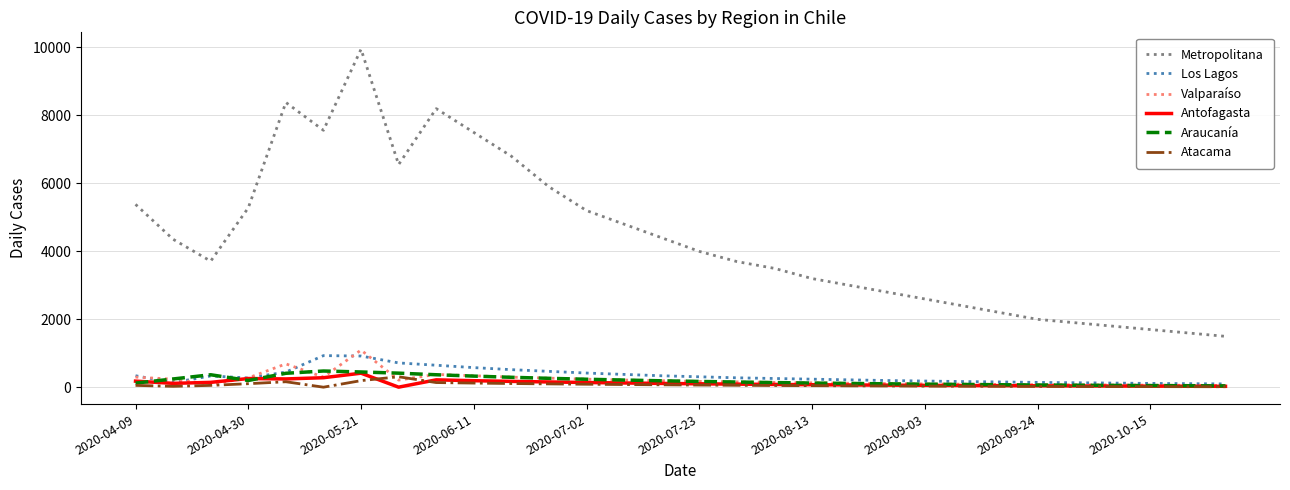

What is the greatest value displayed?

9948